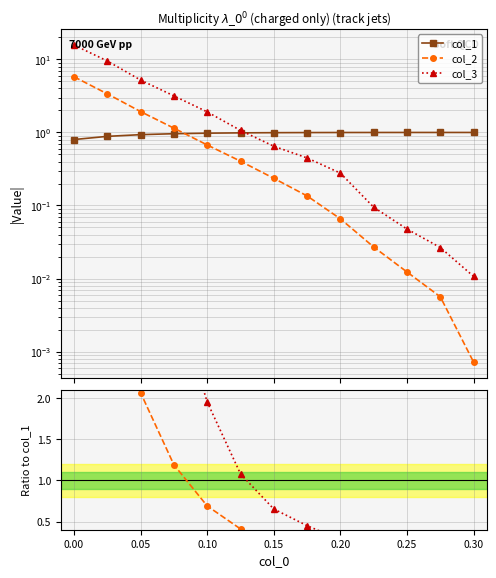

True or false: col_3 and col_2 intersect in this chart.

False